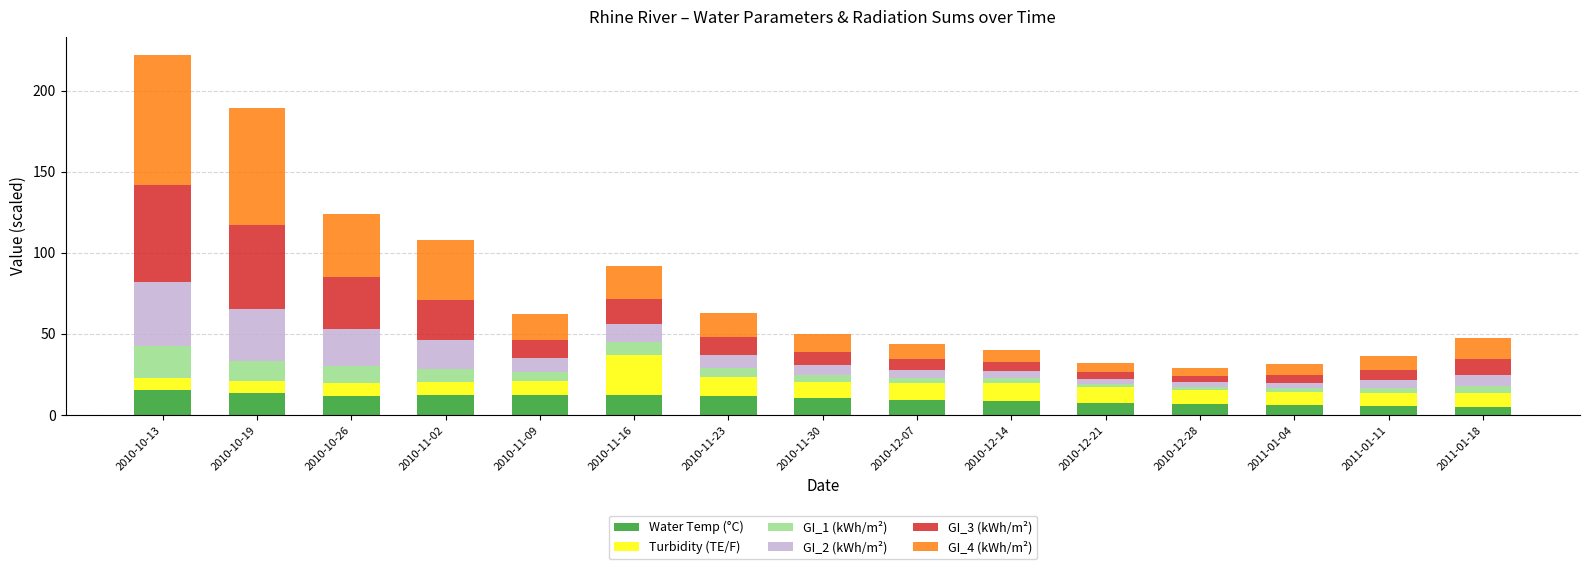

What is the difference between the second highest and second lowest values in the Water Temp (°C) series?

7.8